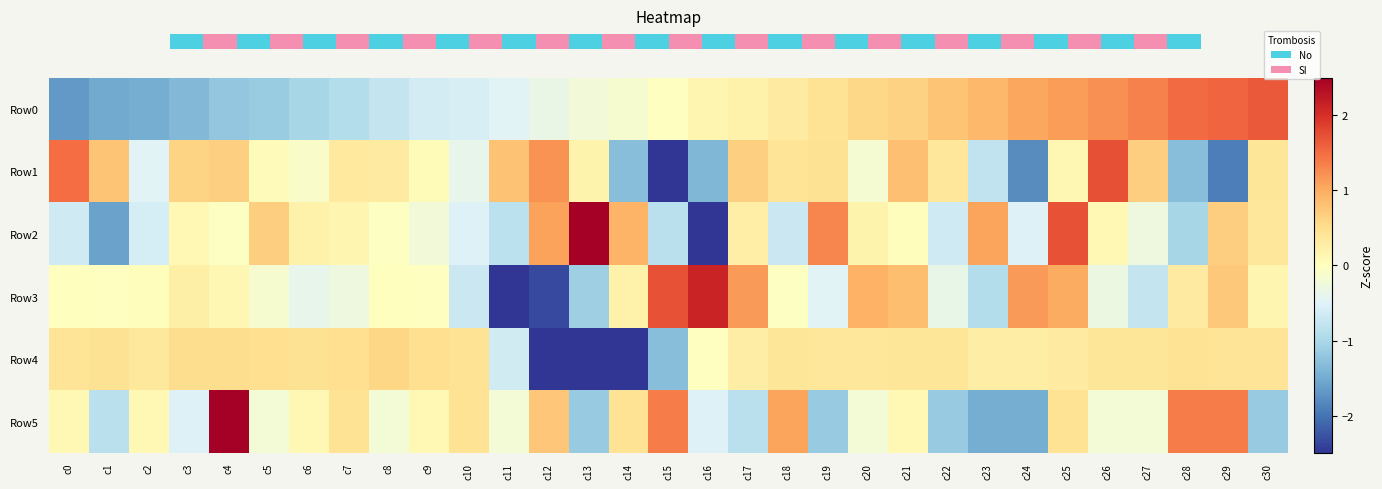

Which series changed the most between c7 and c22?

Row0